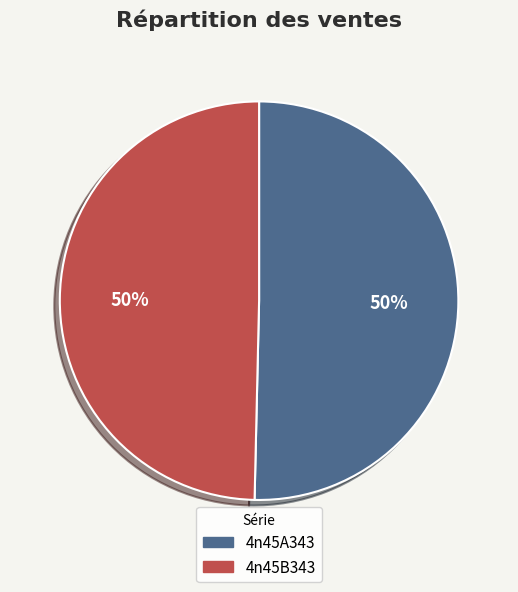

To the nearest percent, what percentage of the pie is 4n45A343?

50%